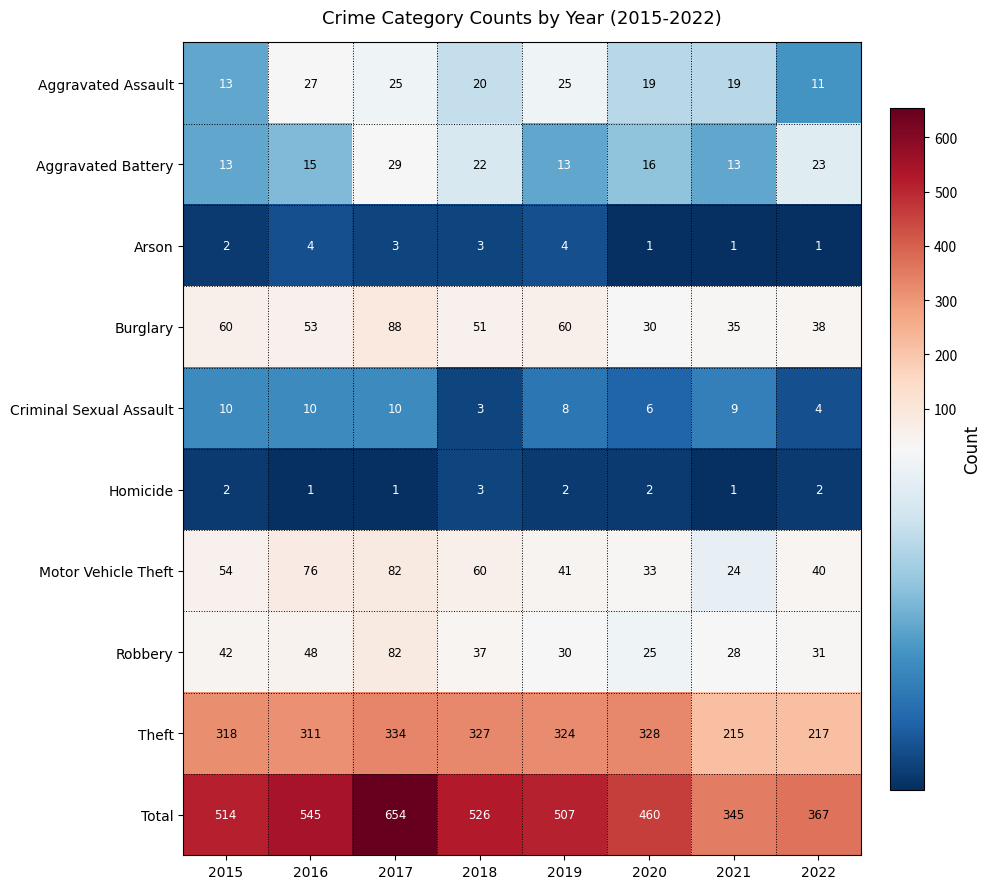

Count the number of categories in the chart.

8